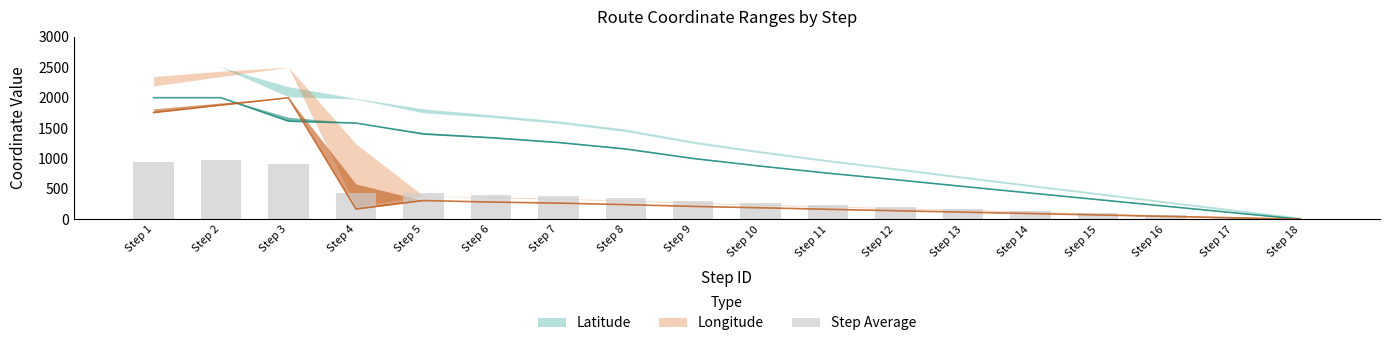

List the labels in order of value, smallest first.

Step 18, Step 17, Step 16, Step 15, Step 14, Step 13, Step 12, Step 11, Step 10, Step 9, Step 8, Step 7, Step 6, Step 5, Step 4, Step 3, Step 1, Step 2